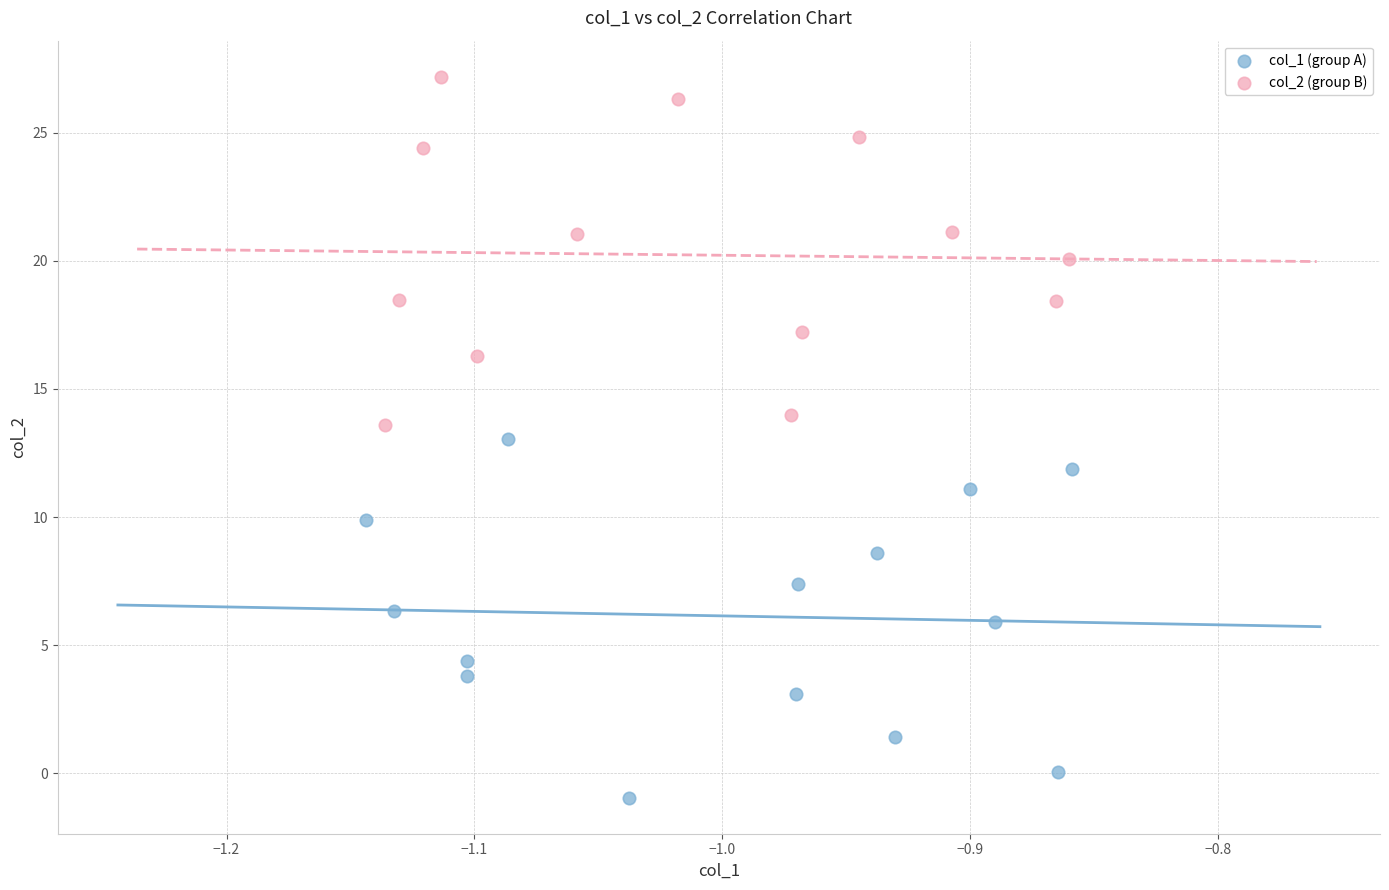

Which series contains the highest Y value?

col_2 (group B)